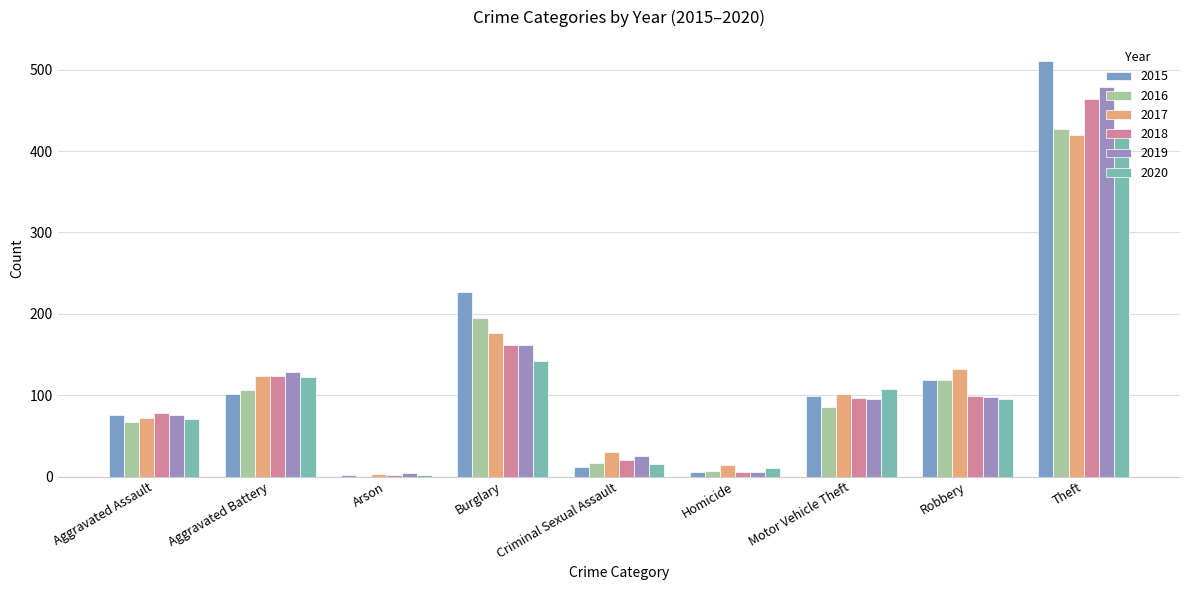

What is the maximum value for 2018?

464